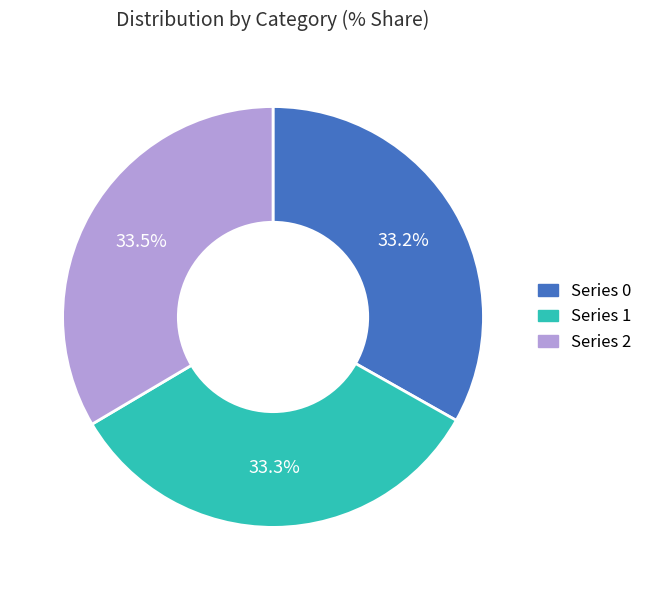

Does any single category account for the majority?

No